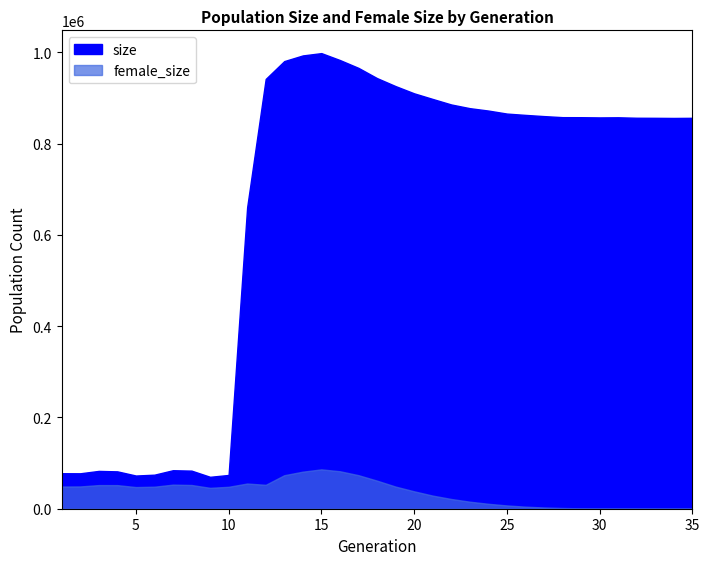

Rank the series by their average value, from lowest to highest.

female_size, size